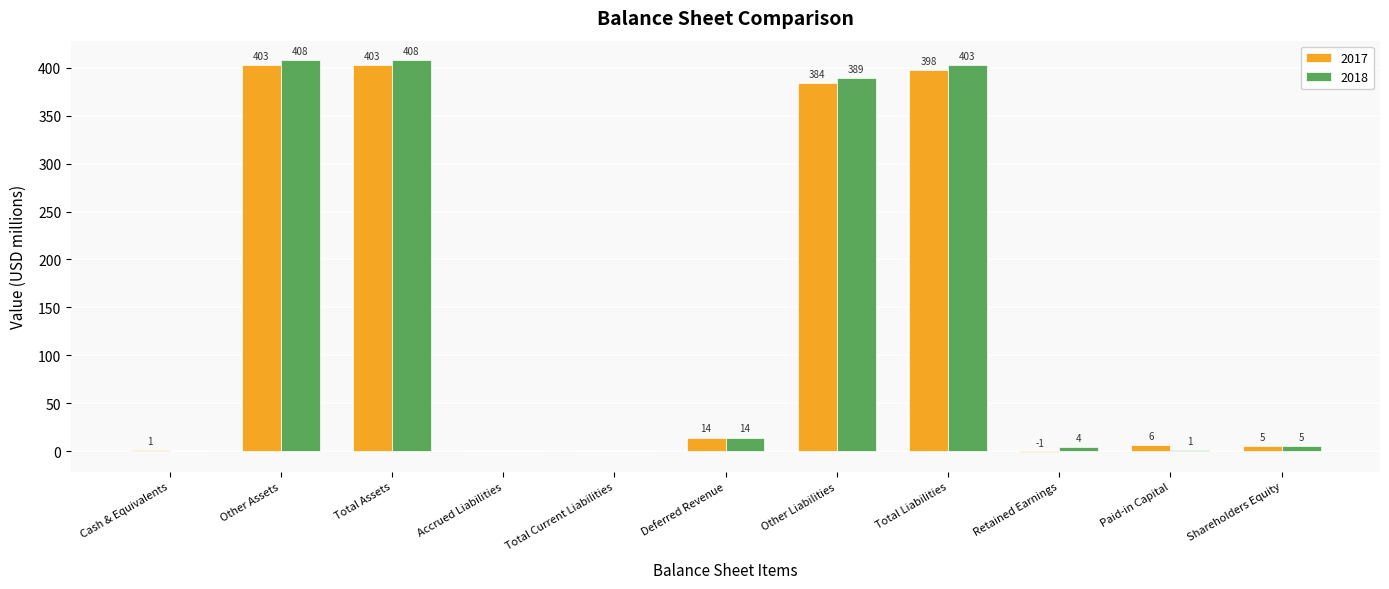

At which label is 2018 closest to 204?

Other Liabilities